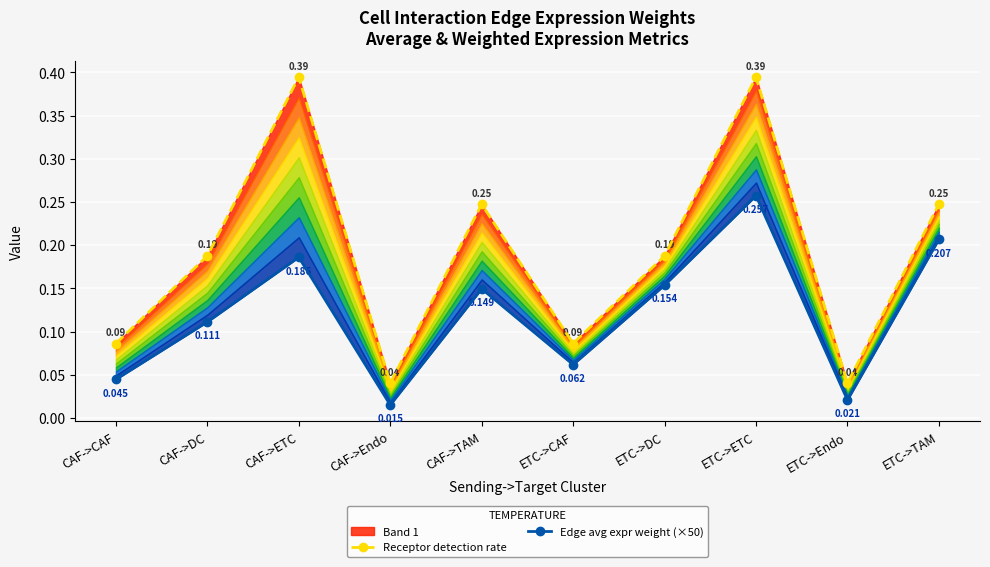

What is the total value across all series at CAF->CAF?

0.1